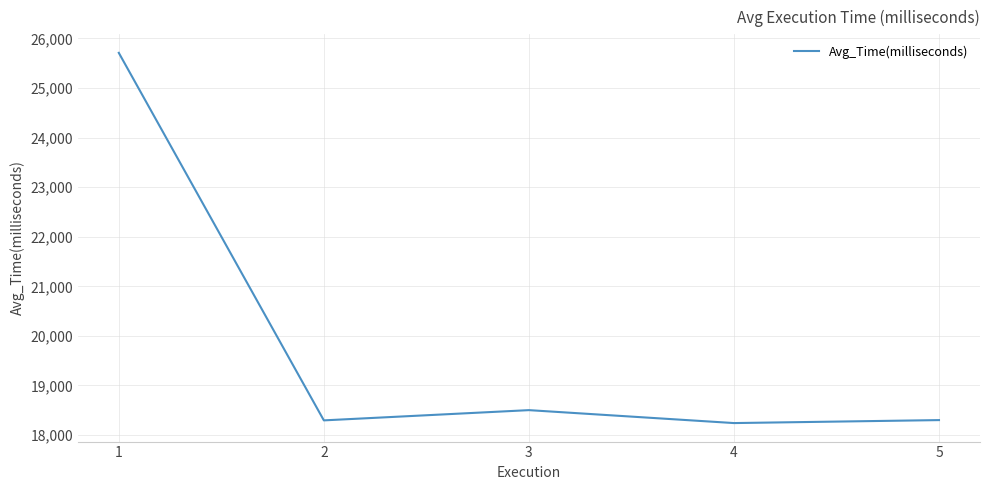

What is the minimum value shown in the chart?

18241.5